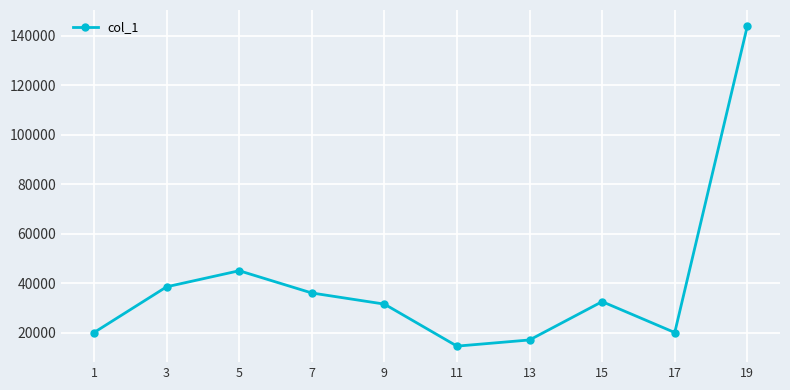

Reading left to right, list all the values displayed in this chart.

20000	38500	45000	36000	31500	14500	17000	32500	20000	144000